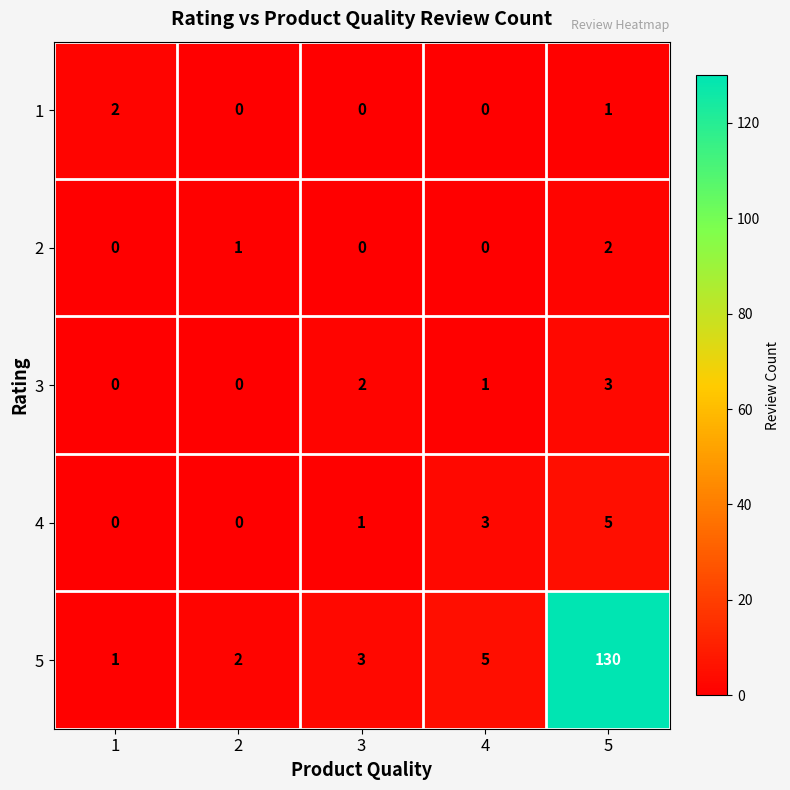

The 2 series shows 0 at 1. True or false?

True